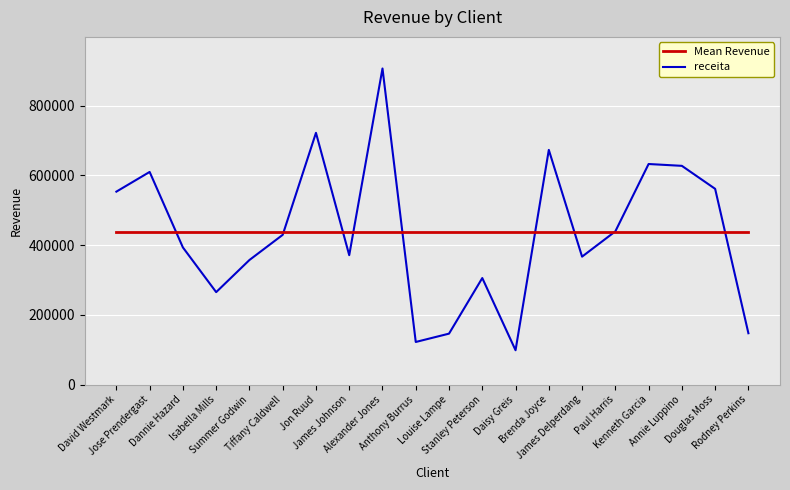

What is the lowest value of the Mean Revenue series?

436484.0